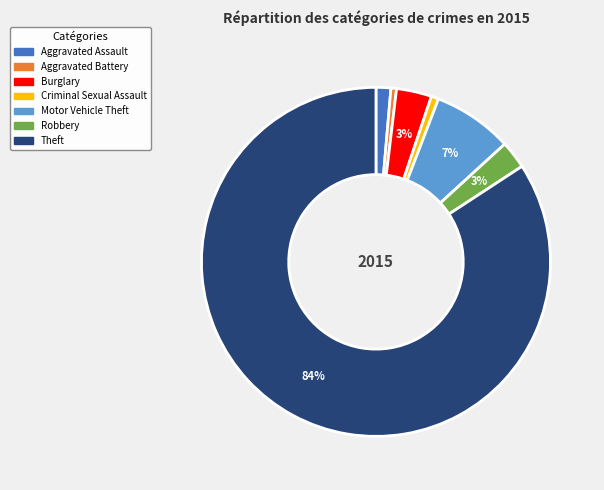

Does any single category account for the majority?

Yes